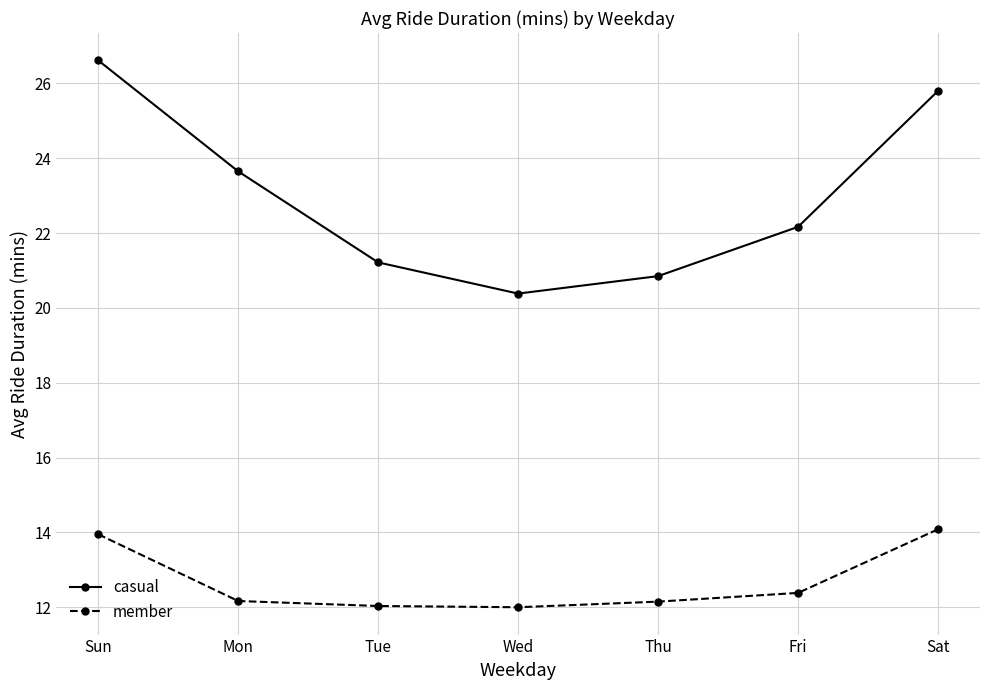

How many data points in casual are less than 22?

3